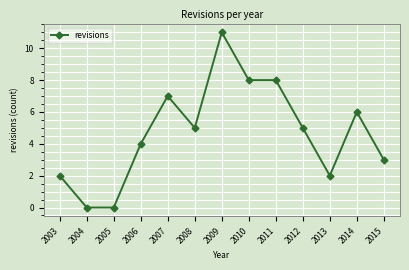

What is the average value?

5